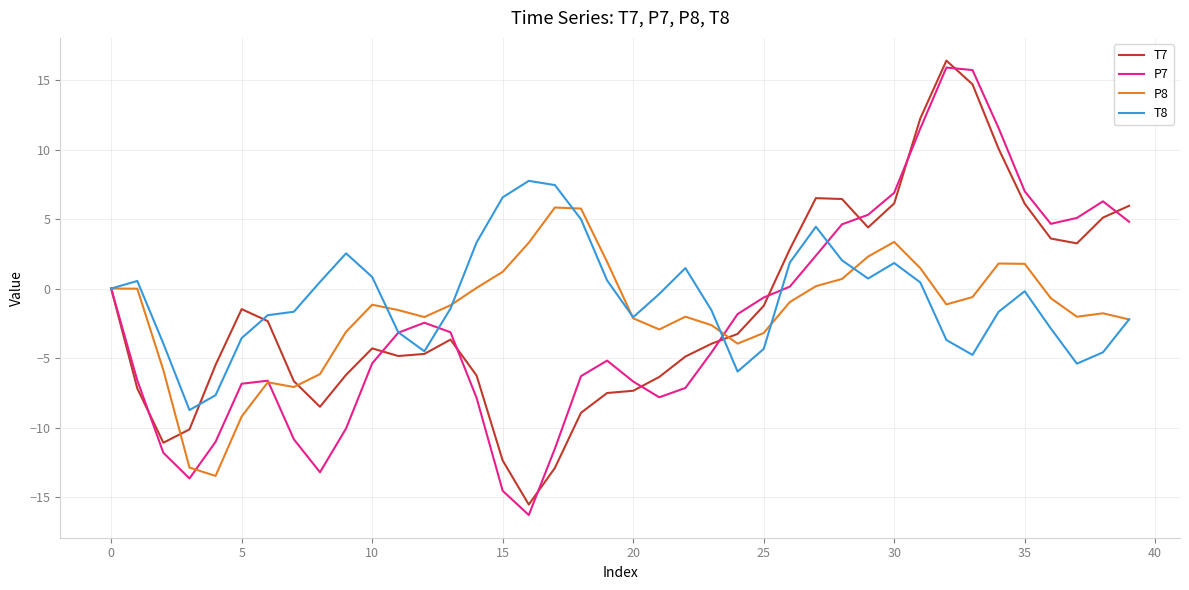

What is the highest value of the T8 series?

7.7